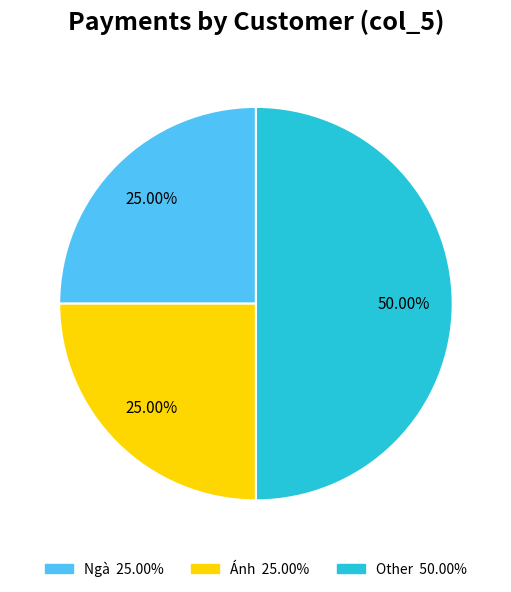

Is it true that Ngà is 32% of the pie?

False